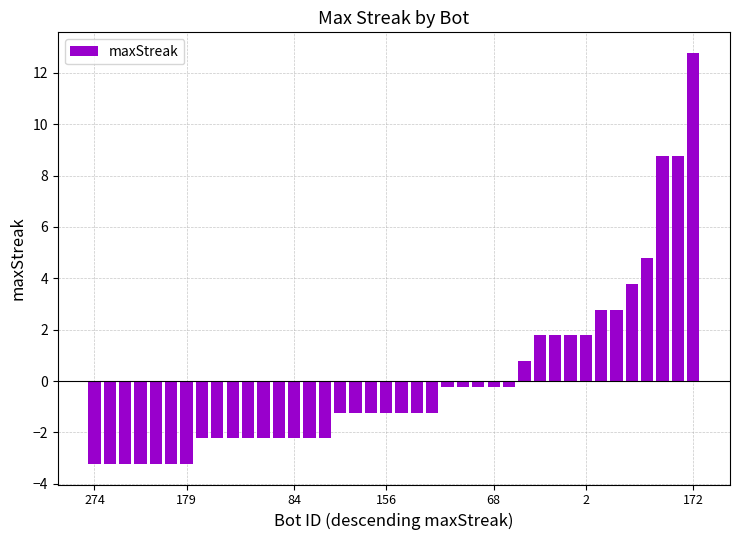

What is the difference between the maximum and minimum values?

16.0